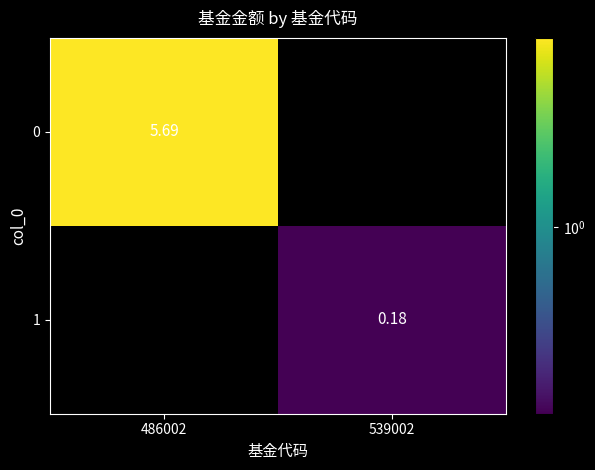

Is the value of 1 at 539002 greater than the value of 0 at 486002?

No